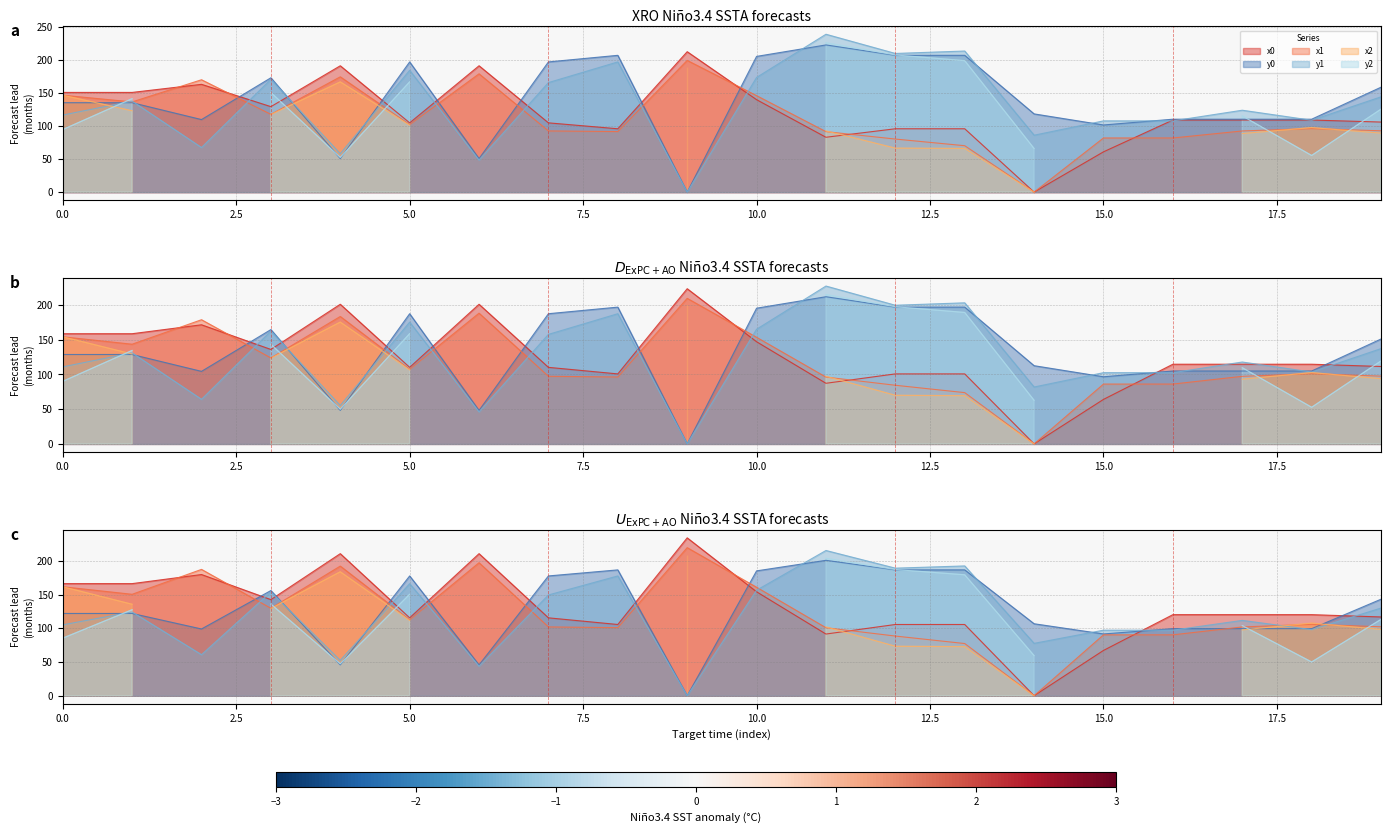

What is the average value of the y1 series?

133.2